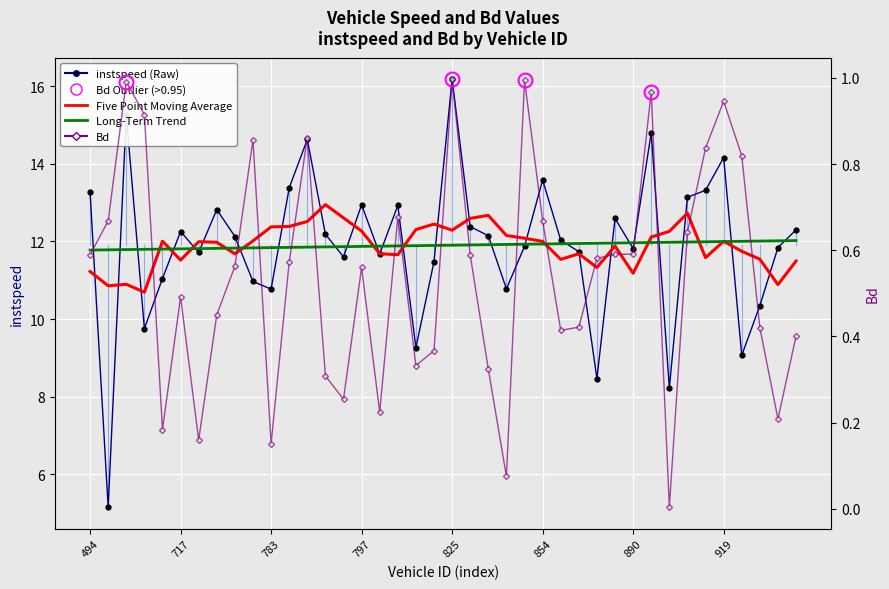

What is the difference between the second highest and second lowest values in the Long-Term Trend (instspeed) series?

0.2